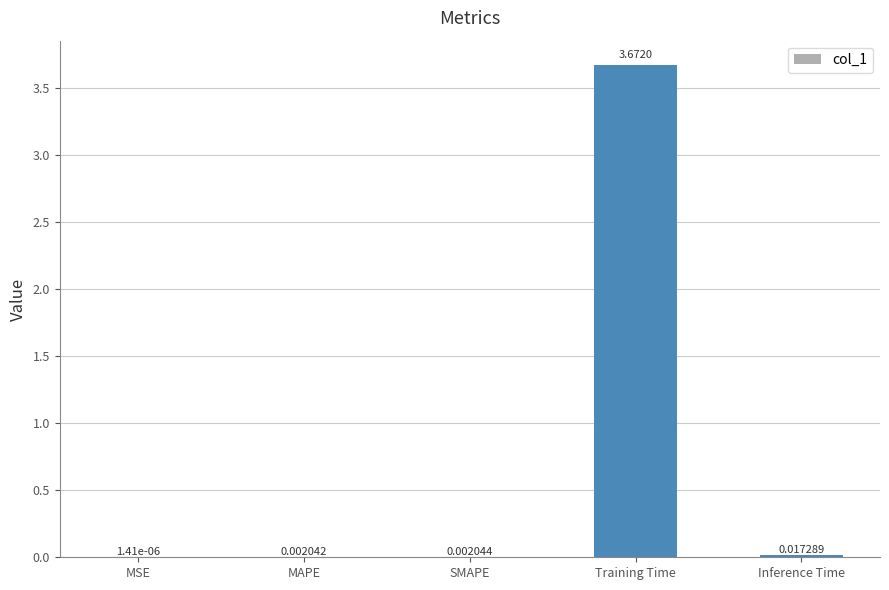

Which has a higher value, SMAPE or MSE?

SMAPE